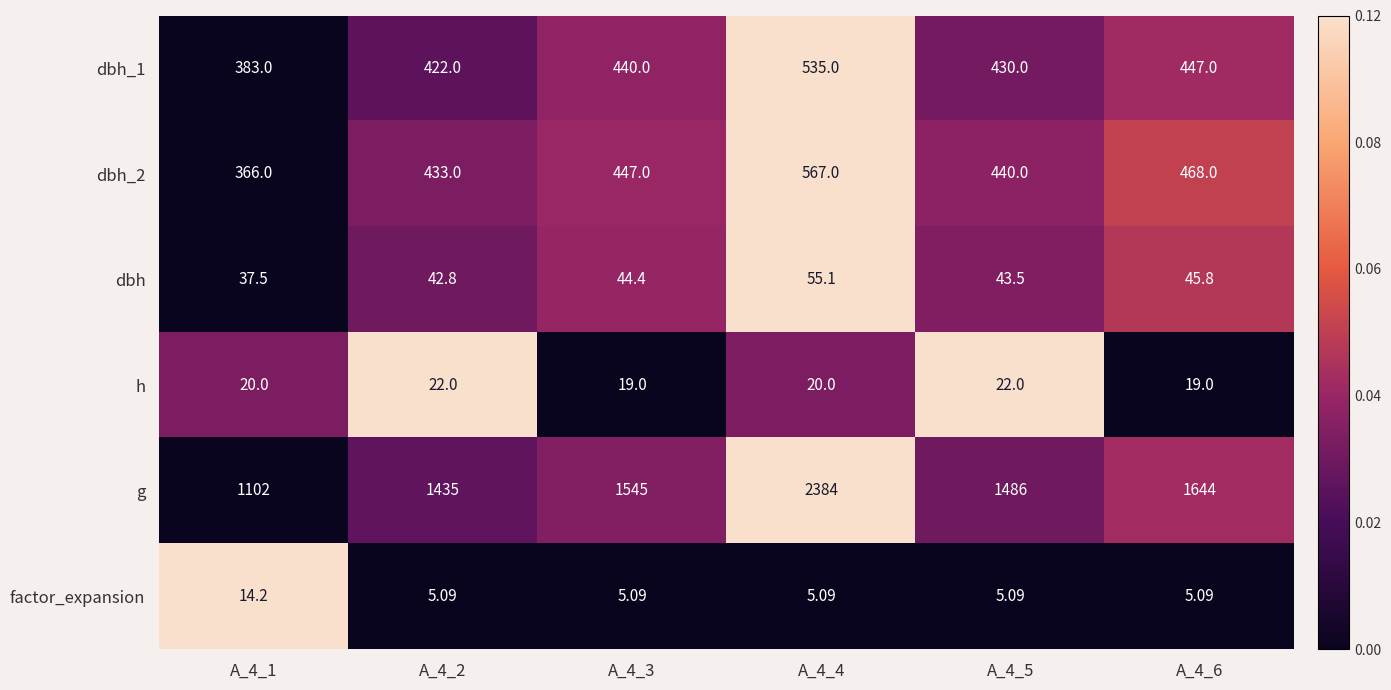

Which series has the widest spread of values?

g